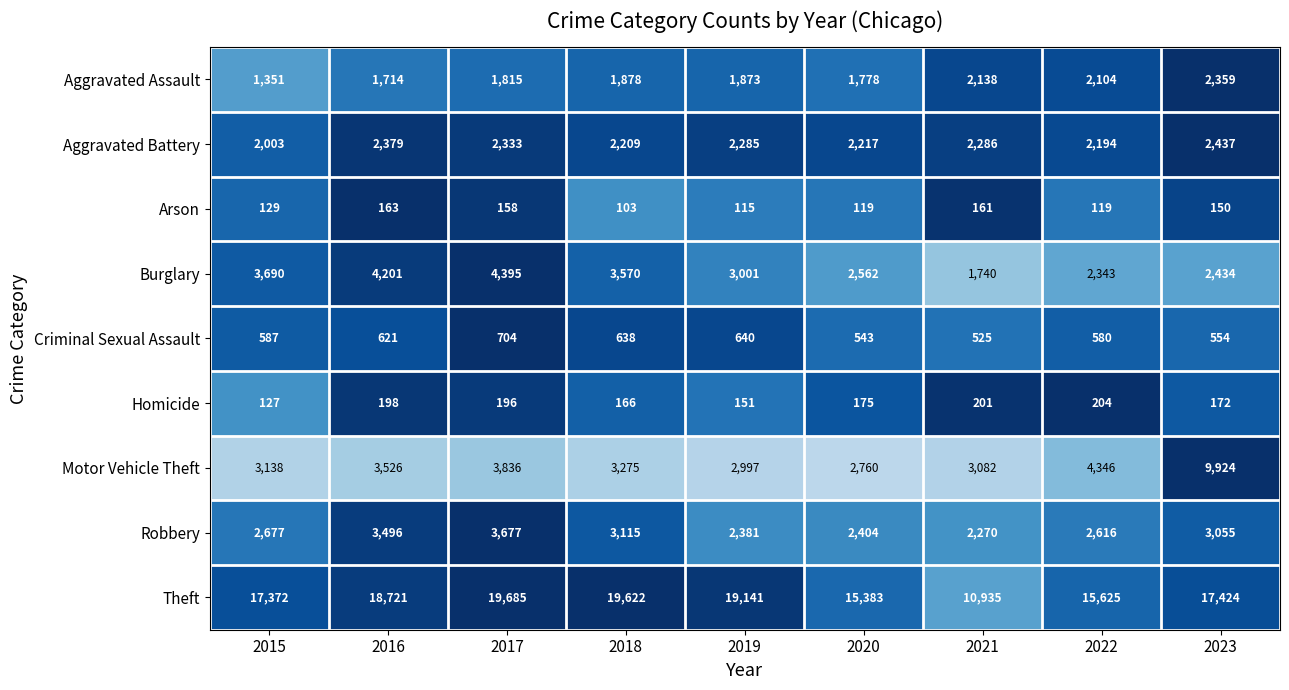

The value of Robbery at 2021 is 2270. True or false?

True